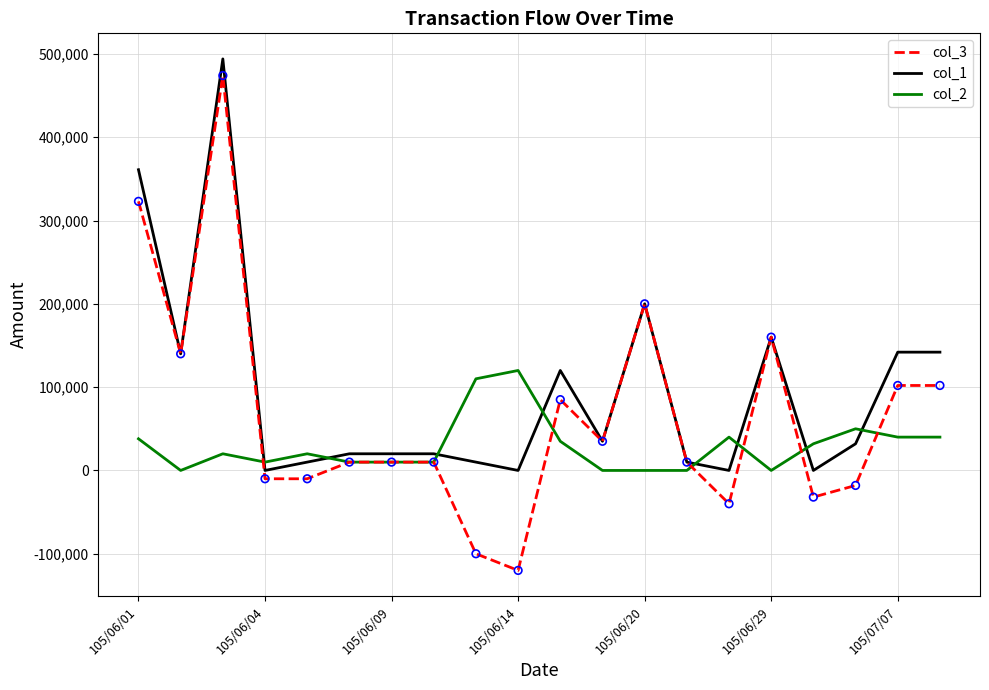

What are all the series names shown in the legend?

col_3, col_1, col_2